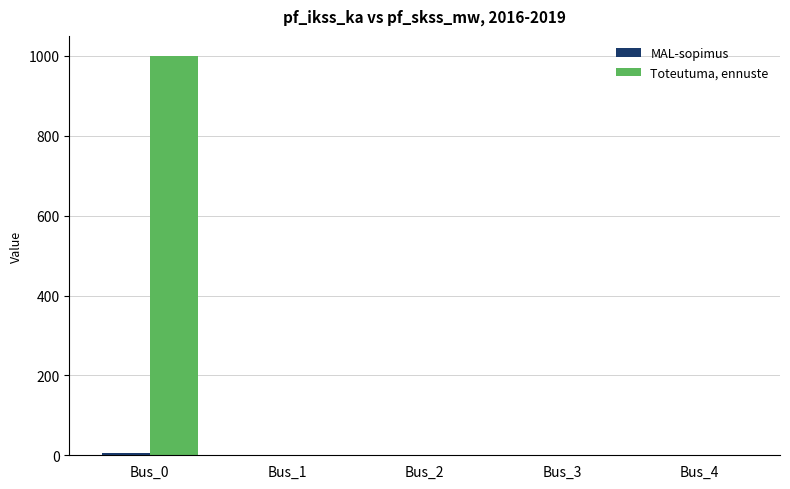

At which label does Toteutuma, ennuste reach its peak?

Bus_0